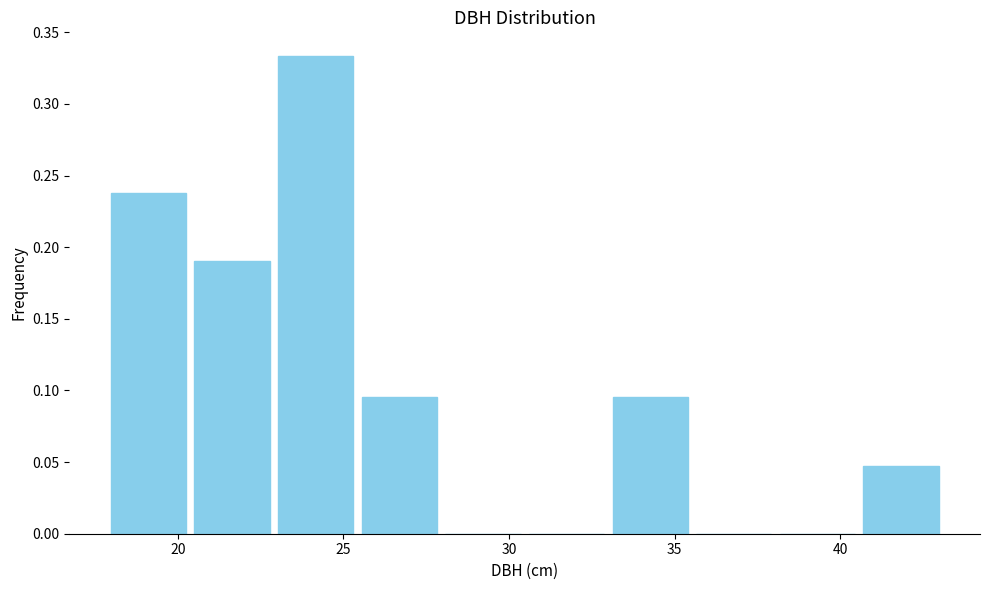

Reading left to right, list every bar in this chart as the range it spans on the x-axis followed by its height. Neither the bar edges nor the heights are printed on the chart, so give them approximately, as read against the axes.

18.0 to 20.5: 0.240
20.5 to 23.0: 0.190
23.0 to 25.5: 0.335
25.5 to 28.0: 0.095
28.0 to 30.5: 0
30.5 to 33.0: 0
33.0 to 35.5: 0.095
35.5 to 38.0: 0
38.0 to 40.5: 0
40.5 to 43.0: 0.050